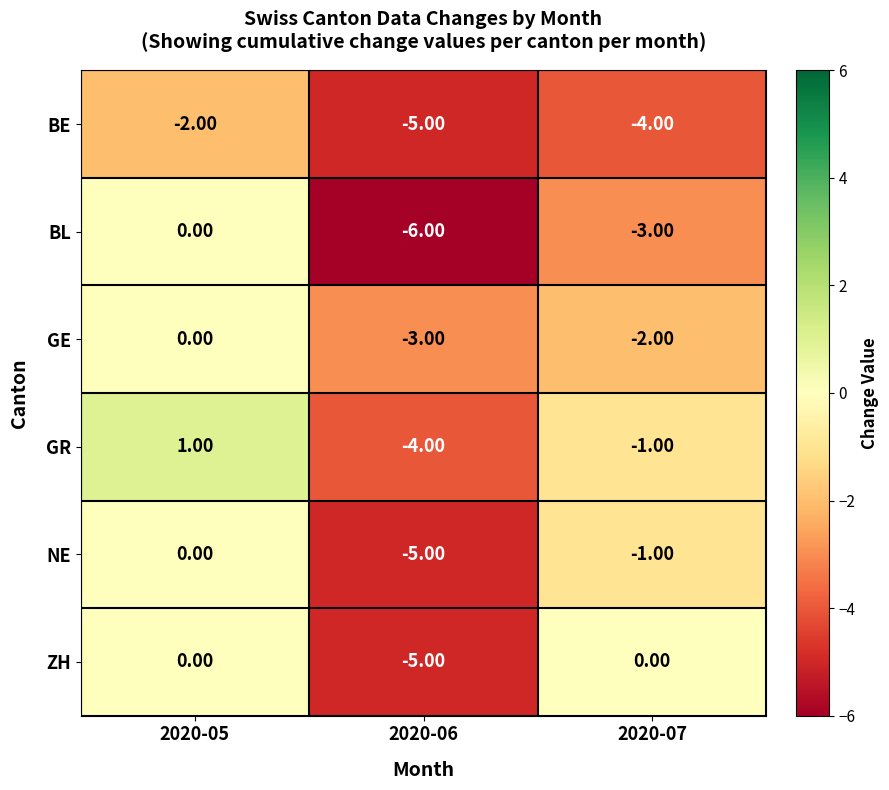

What is the difference between the ZH values at 2020-06 and 2020-07?

5